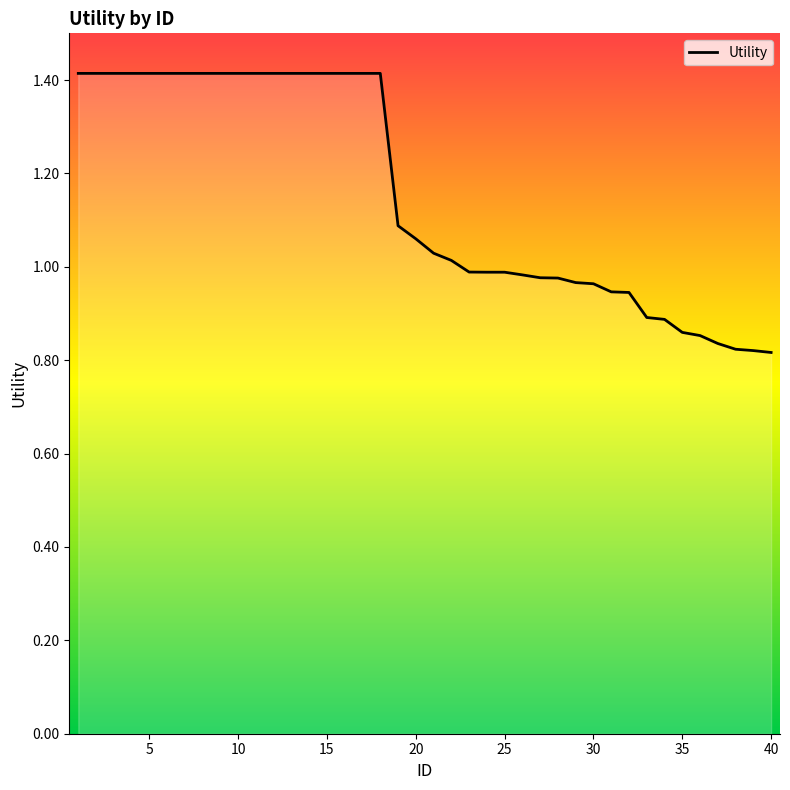

Is this an area chart (filled region under the line)?

No